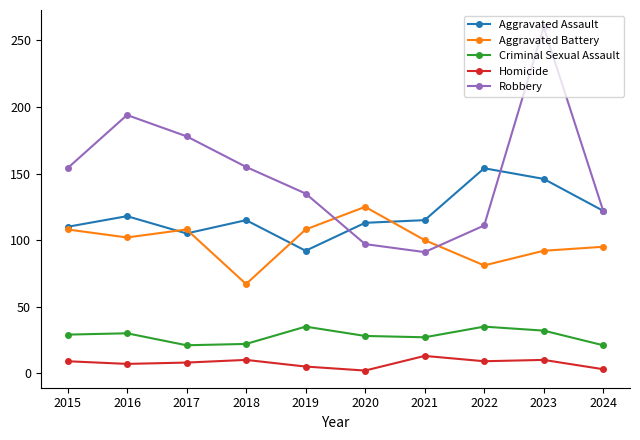

How many interior local valleys does the Criminal Sexual Assault series have?

2